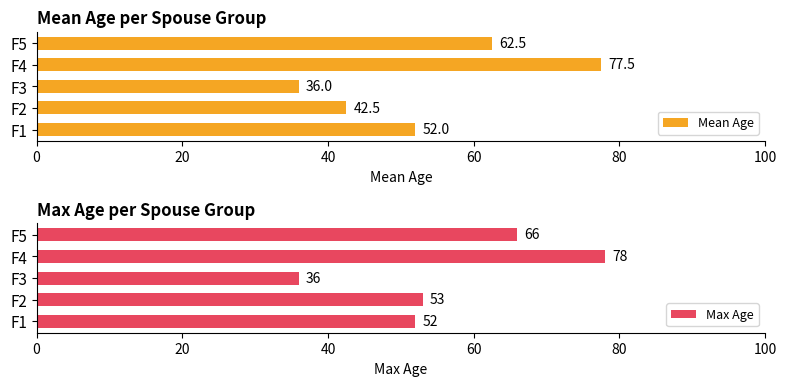

What is the maximum value for Mean Age?

77.5